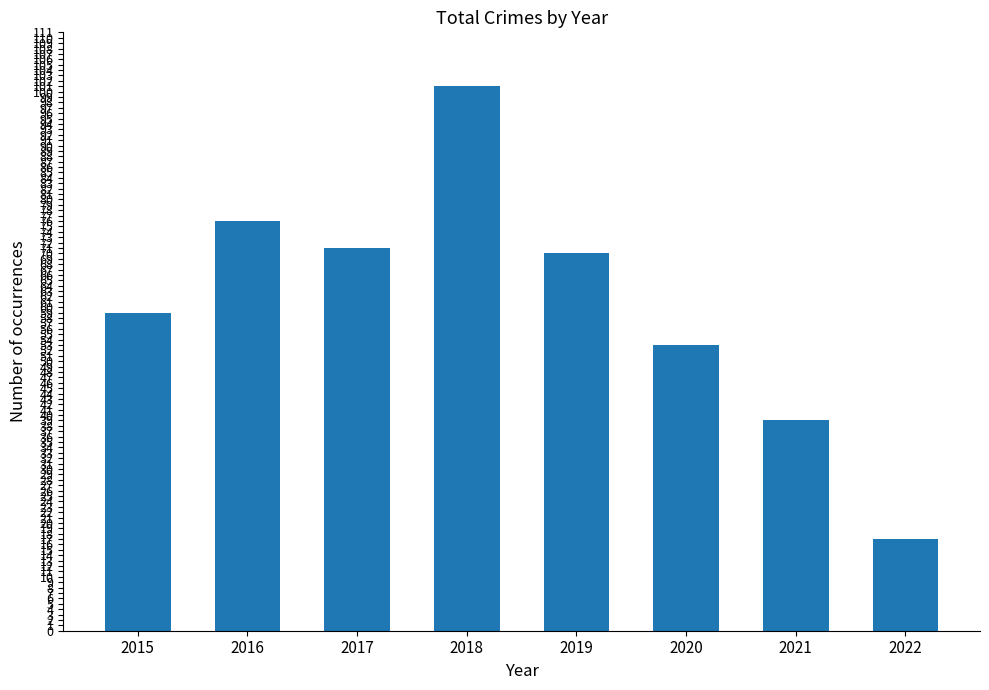

Rank the categories by value from highest to lowest.

2018, 2016, 2017, 2019, 2015, 2020, 2021, 2022